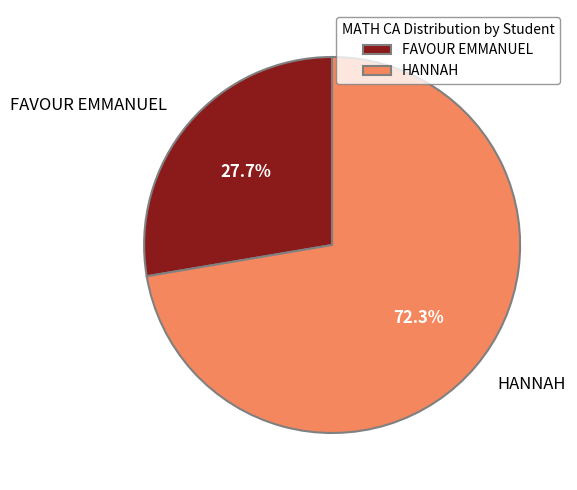

What is the largest slice in the pie chart?

HANNAH